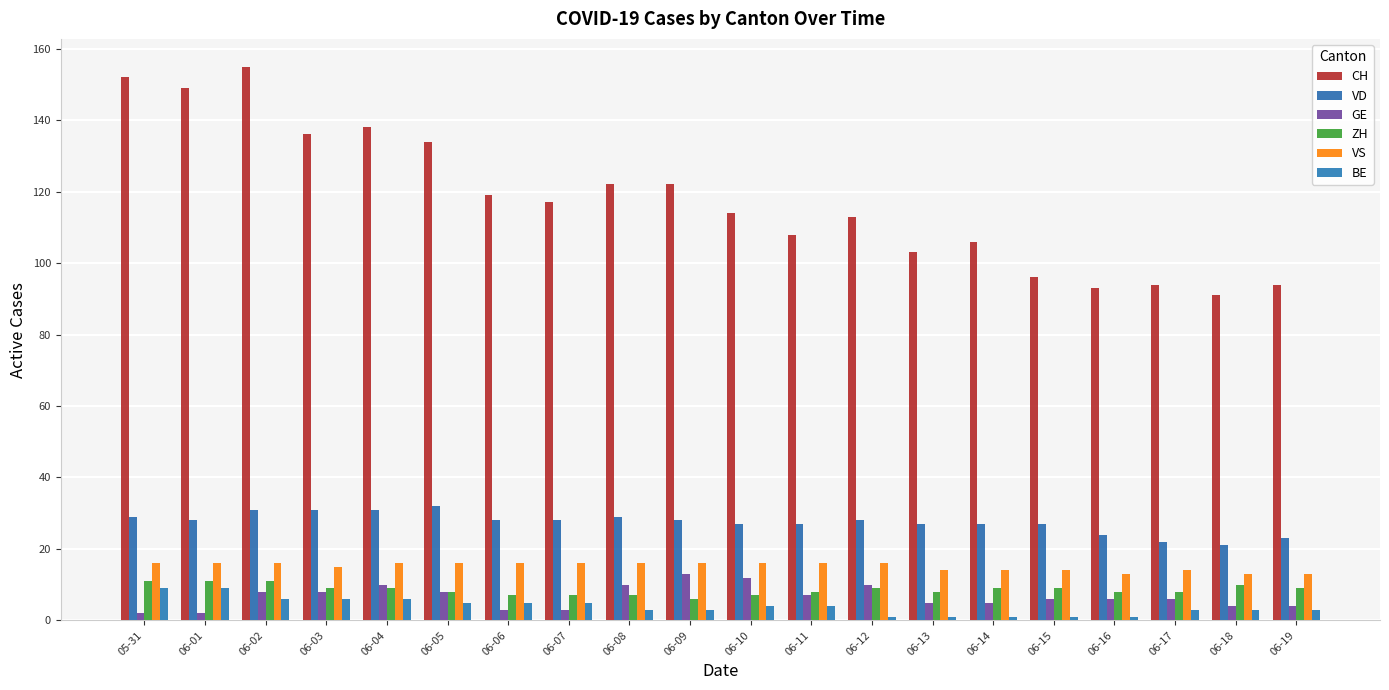

Rank the series by their maximum value, from highest to lowest.

CH, VD, VS, GE, ZH, BE